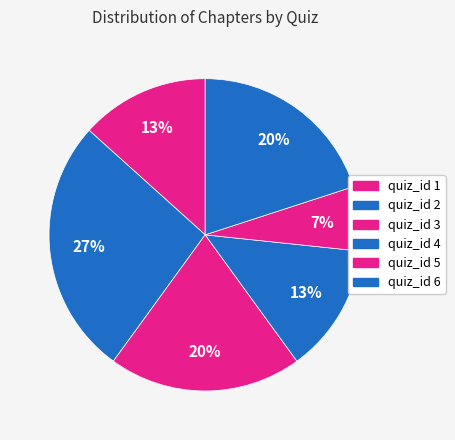

How many slices are in this pie chart?

6